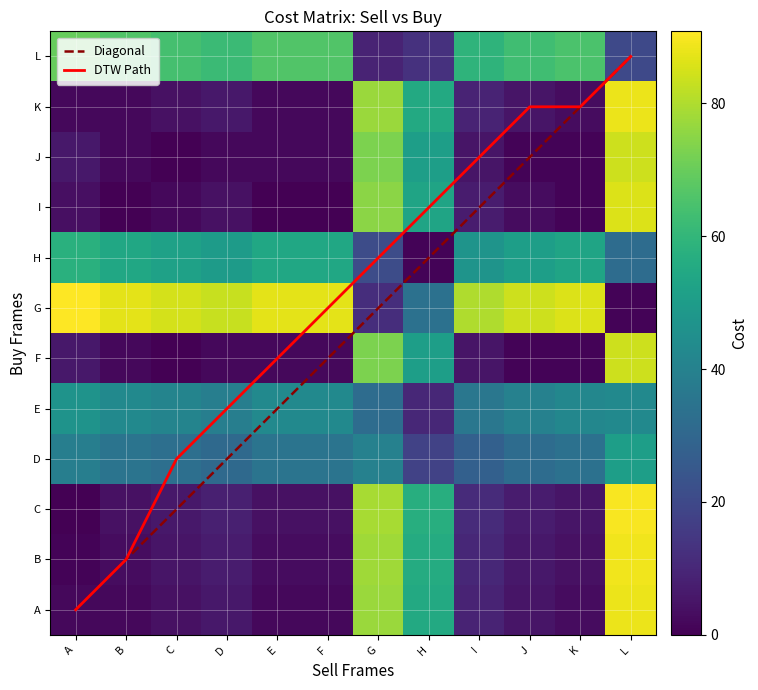

What is the spread (max minus min) of values at F?

87.0